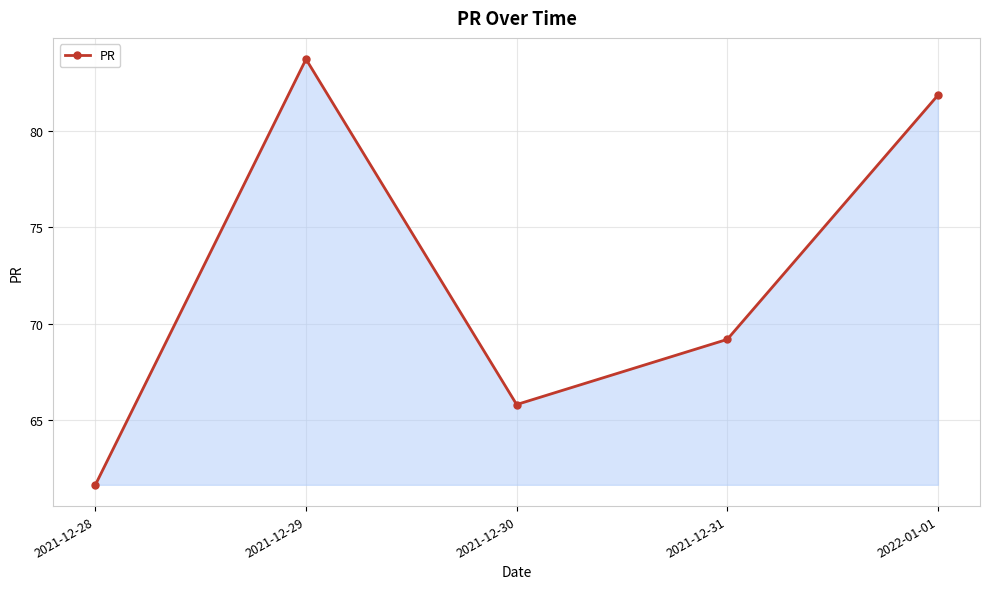

What is the label of the 3rd point from the right?

2021-12-30